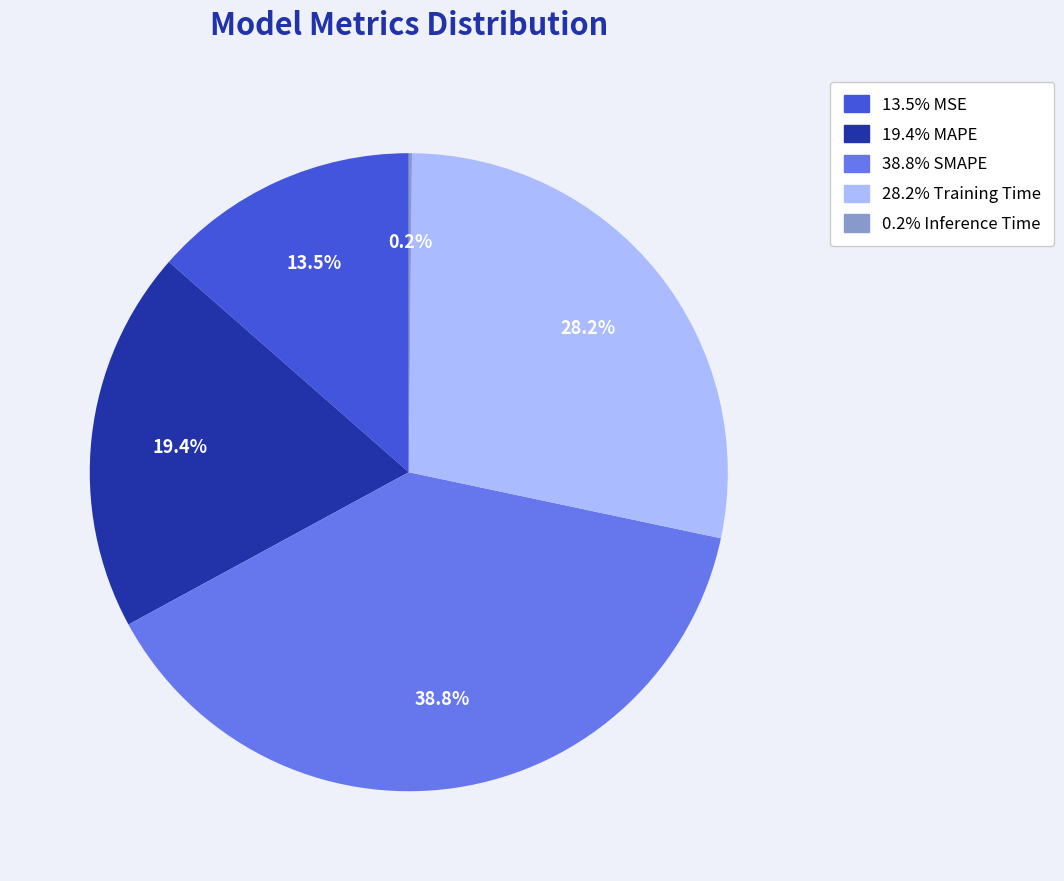

Does any single category account for the majority?

No